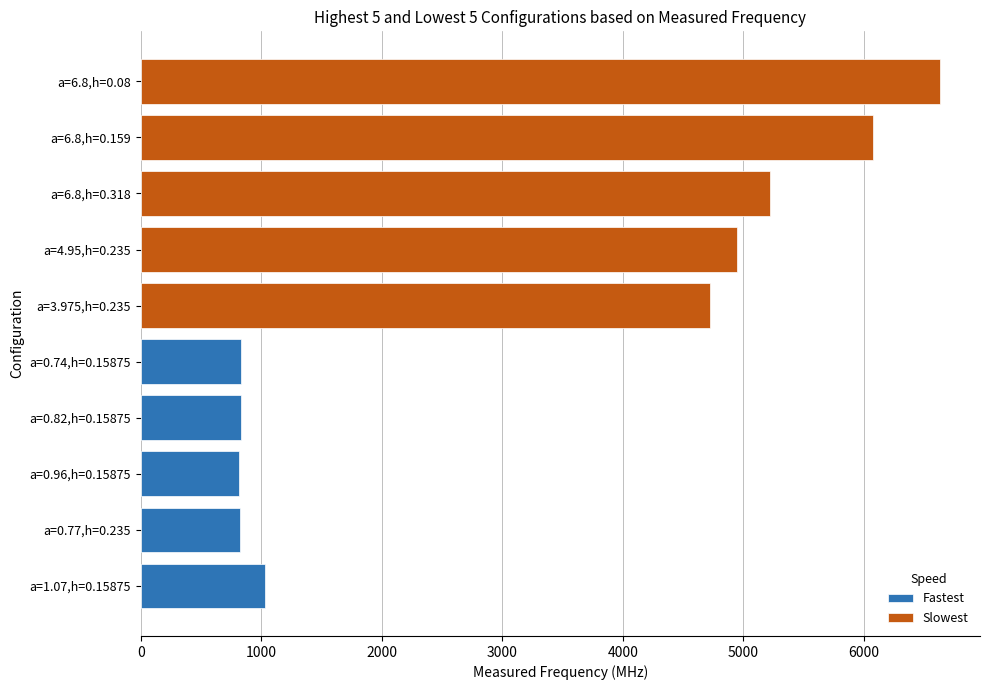

What is the smallest value displayed?

815